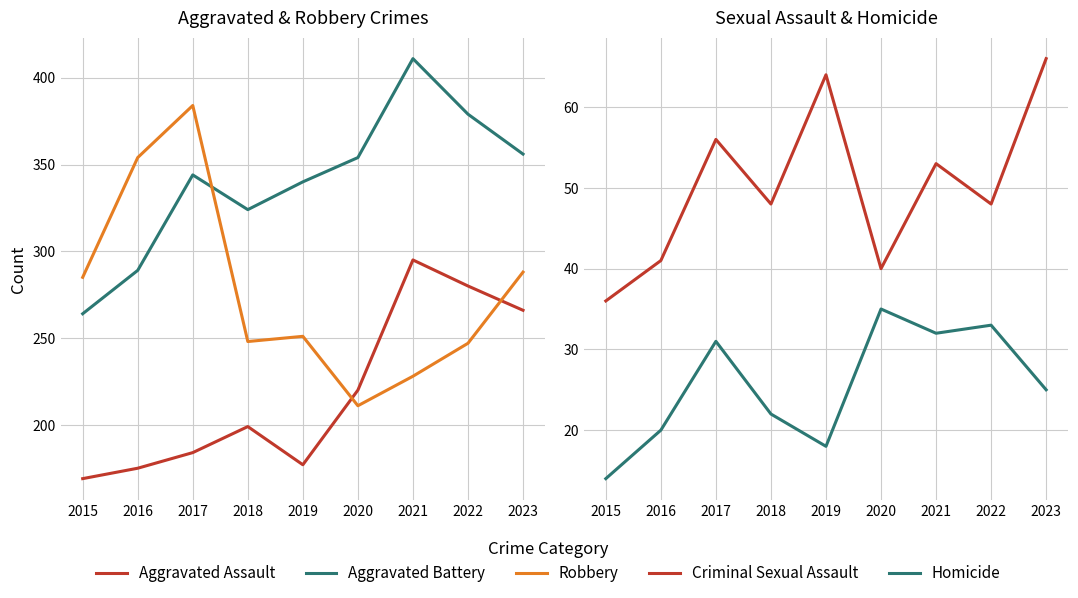

Between 2022 and 2023, which is larger?

2022